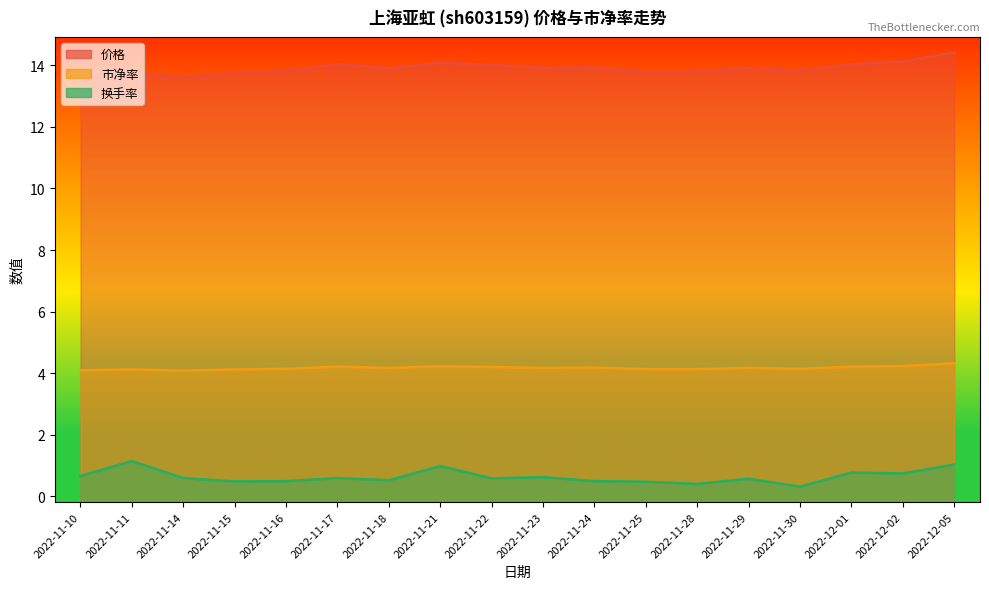

Rank the series at 2022-11-15 from highest to lowest value.

价格, 市净率, 换手率